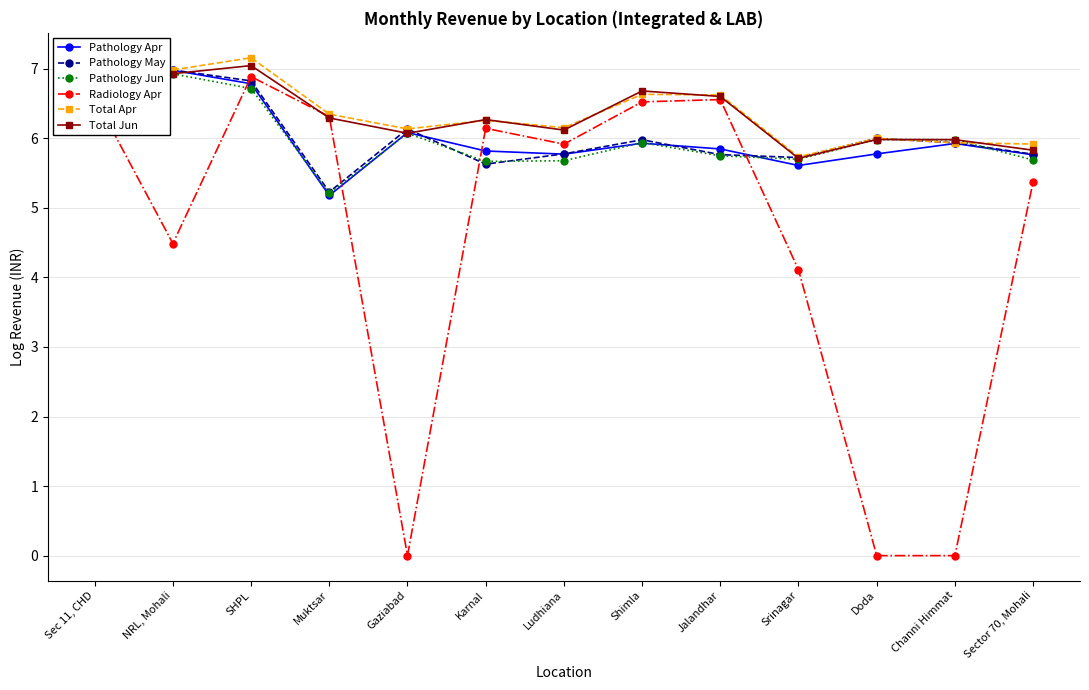

Is it true that Total Apr equals 10.2 at Jalandhar?

False